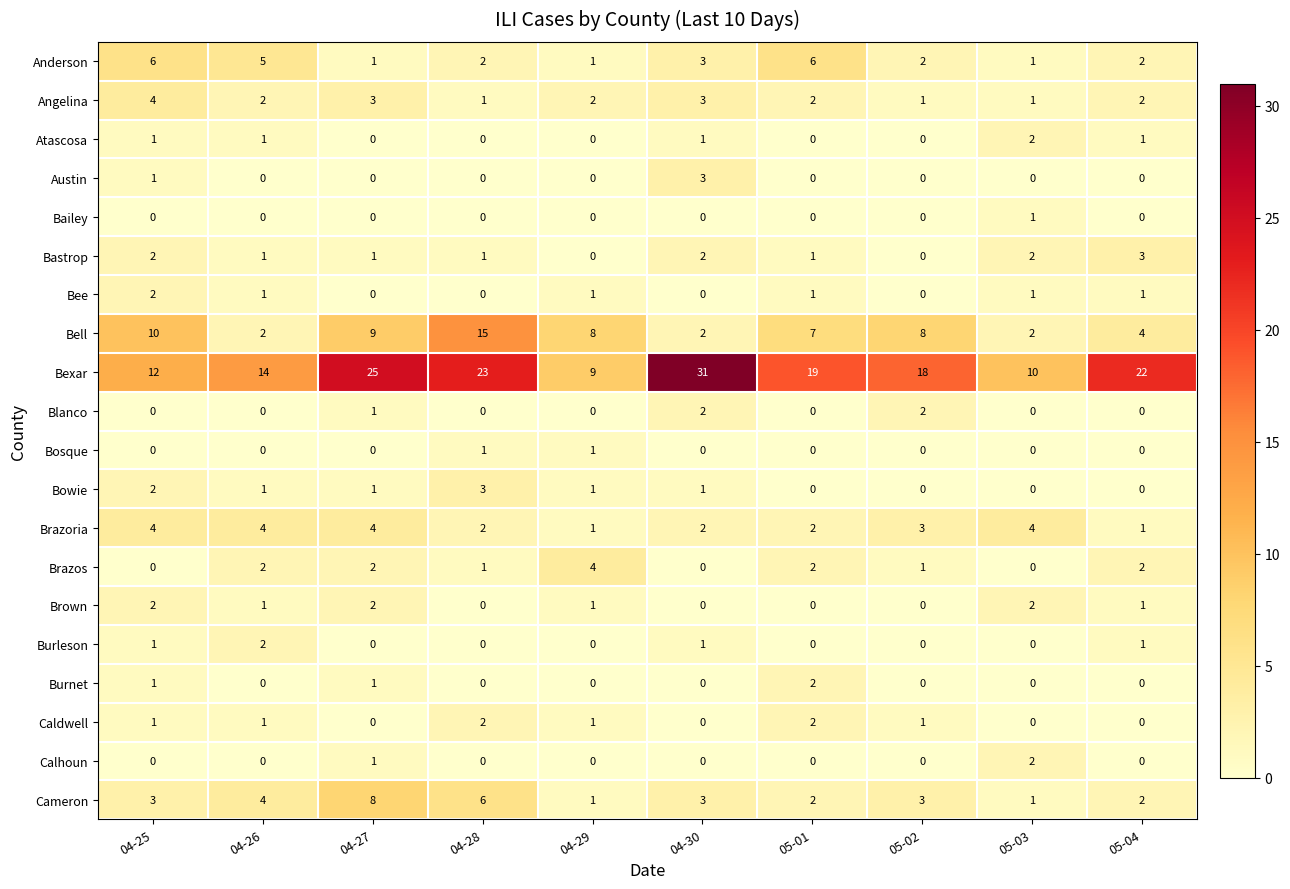

What value does the Bell series have at 04-29, to the nearest 5?

10